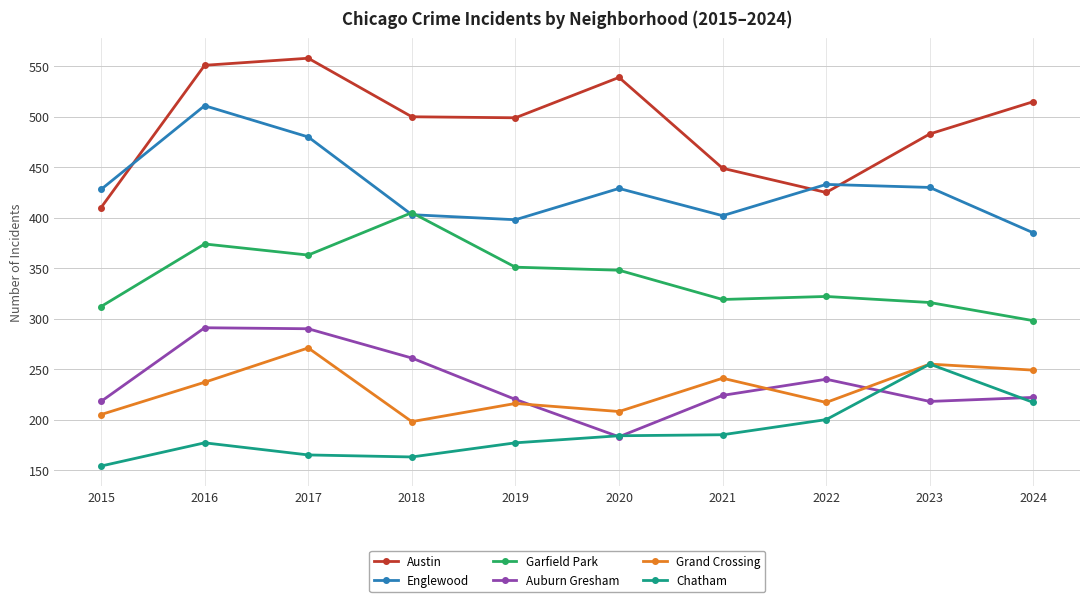

In Chatham, how many points are higher than both neighbors (excluding endpoints)?

2